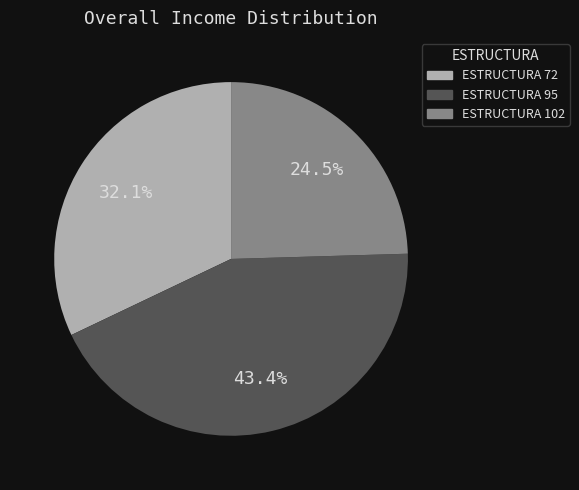

Combined, what portion of the pie is ESTRUCTURA 102 and ESTRUCTURA 72?

56.6%